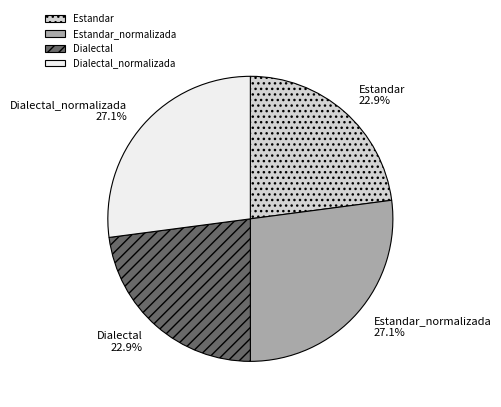

To the nearest percent, what percentage of the pie is Estandar_normalizada?

27%